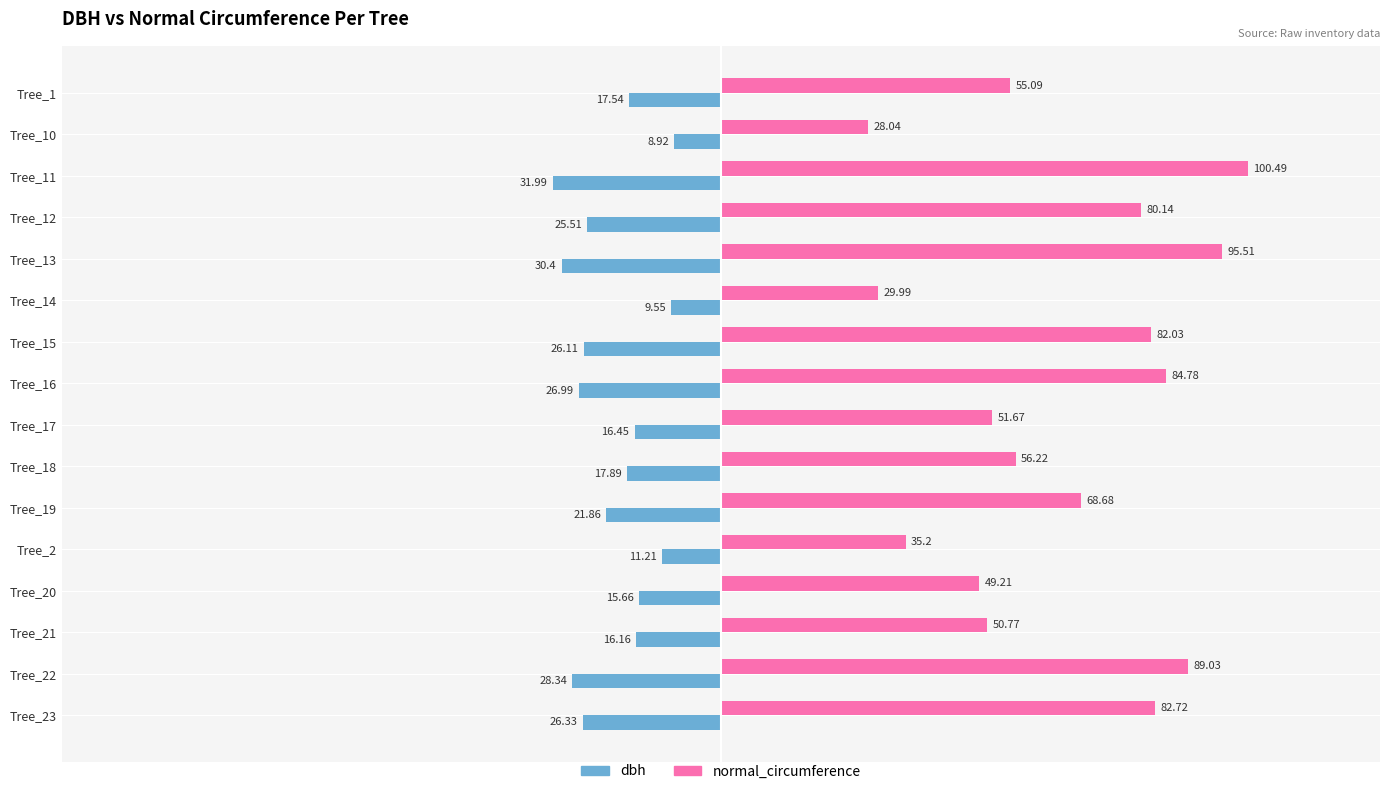

Which series changed the most between Tree_10 and Tree_21?

normal_circumference